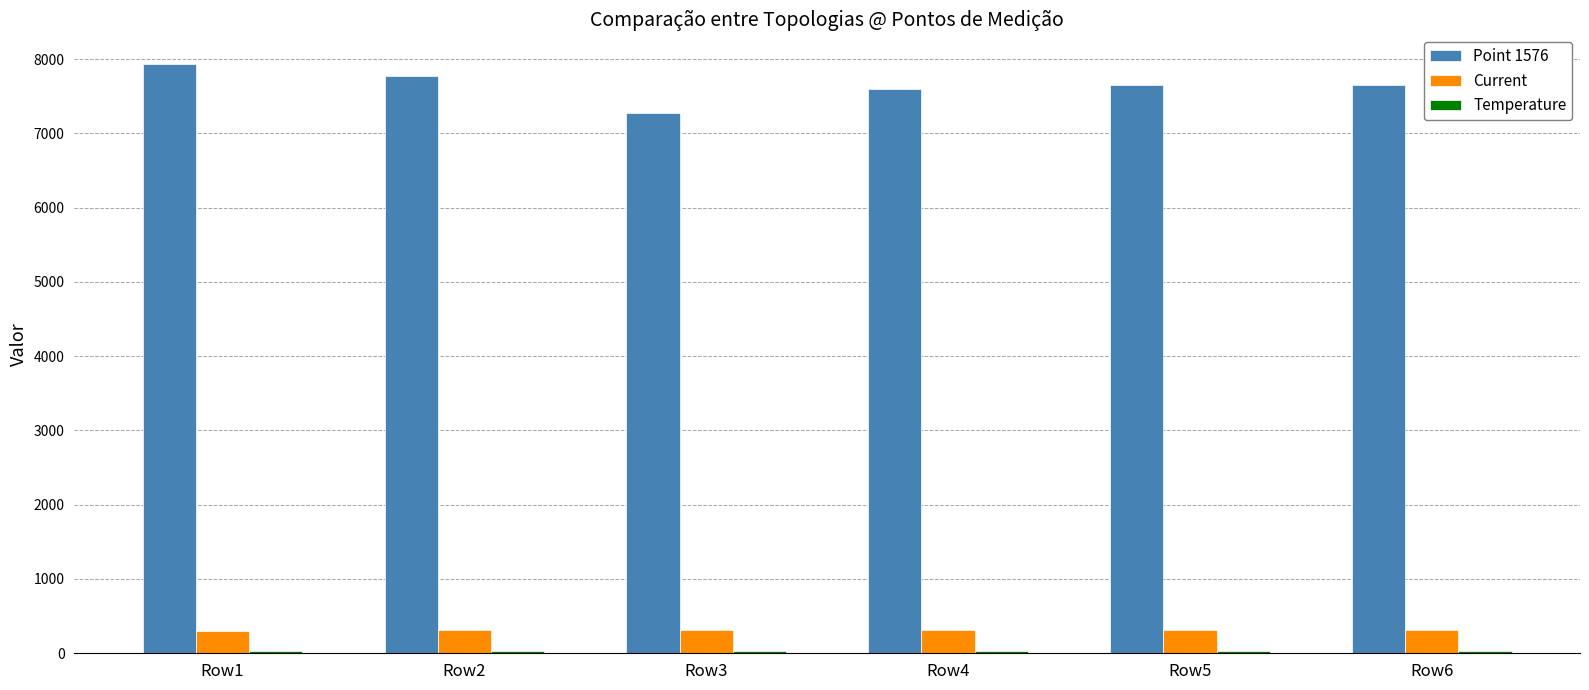

At which label does Point 1576 reach its minimum?

Row3